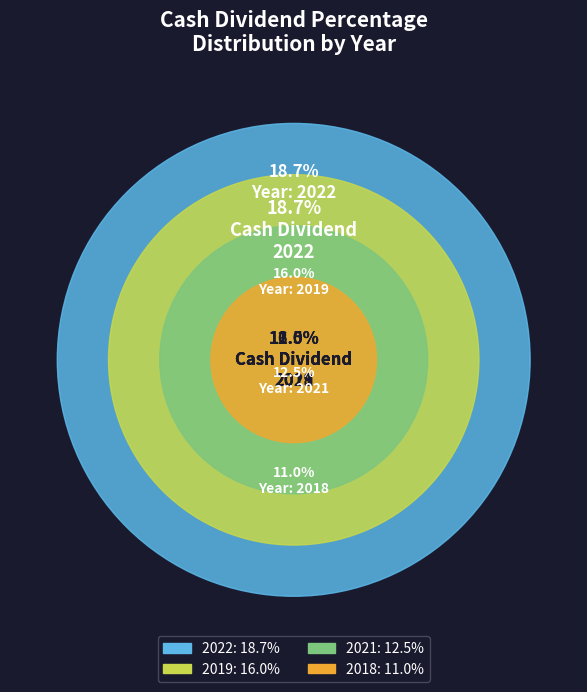

Which category has the biggest portion of the pie?

2022